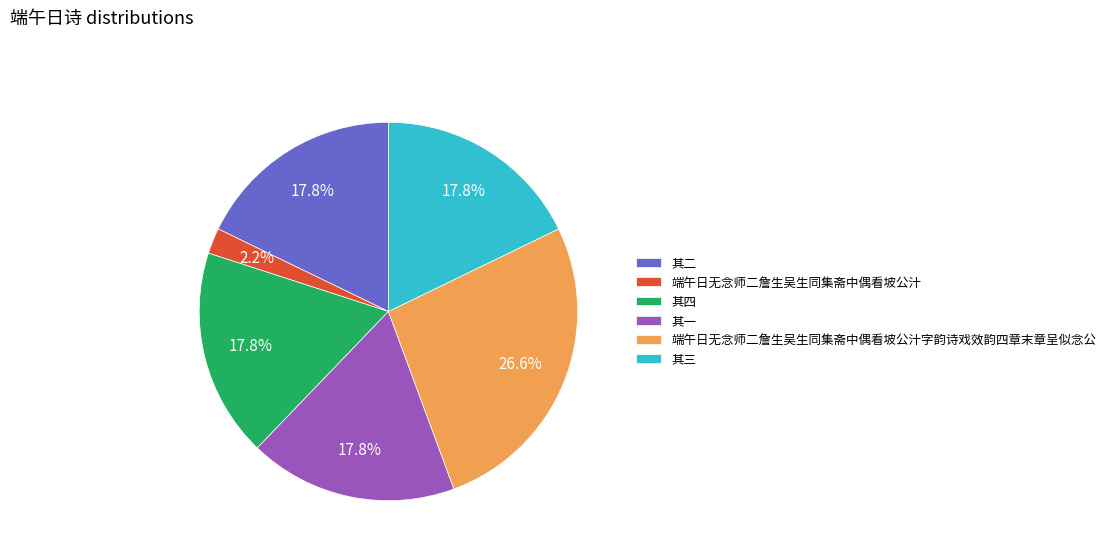

To the nearest percent, what percentage of the pie is 其二?

18%